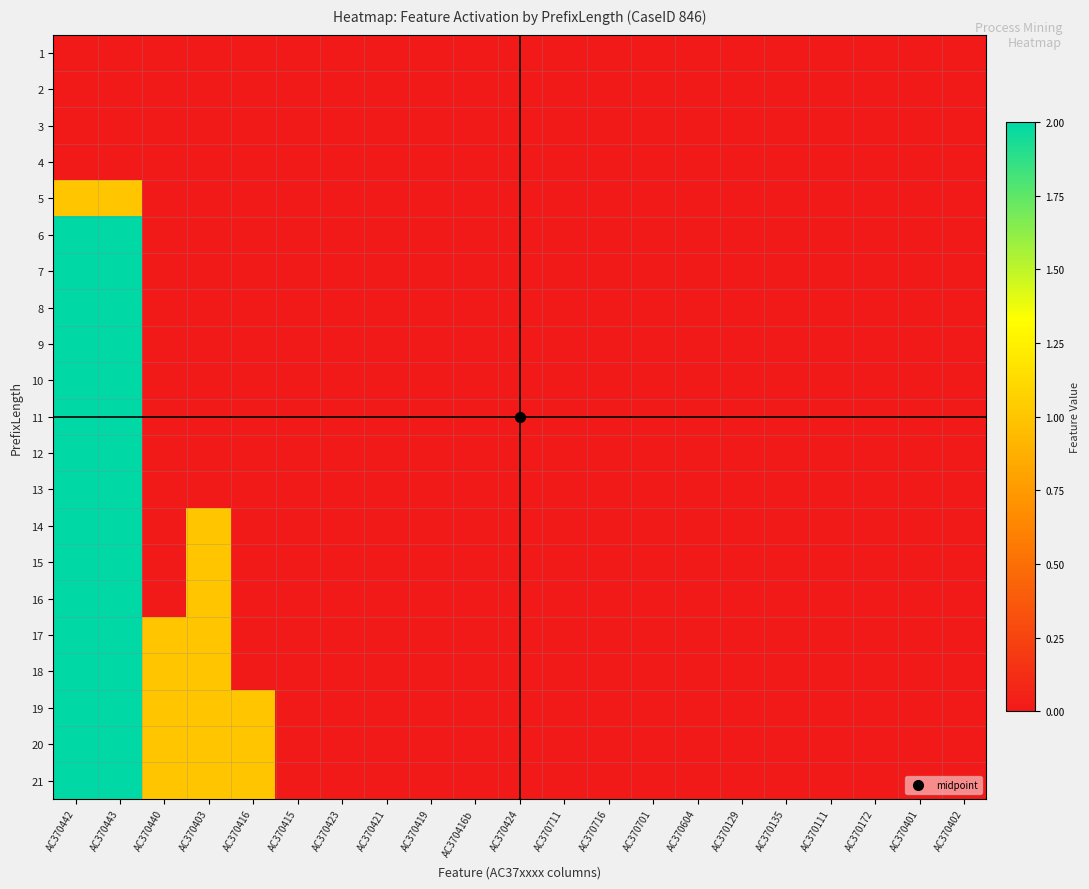

How many categories are shown in the chart?

21